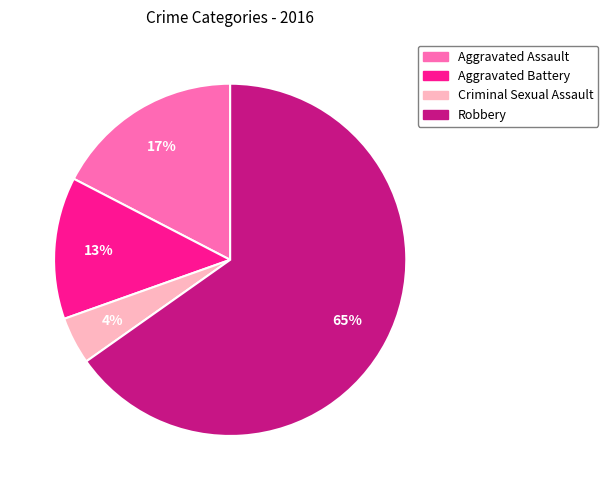

To the nearest percent, what percentage of the pie is Aggravated Assault?

17%